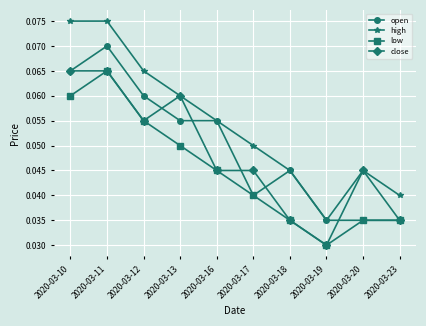

Is it true that open equals 0.1 at 2020-03-19?

False